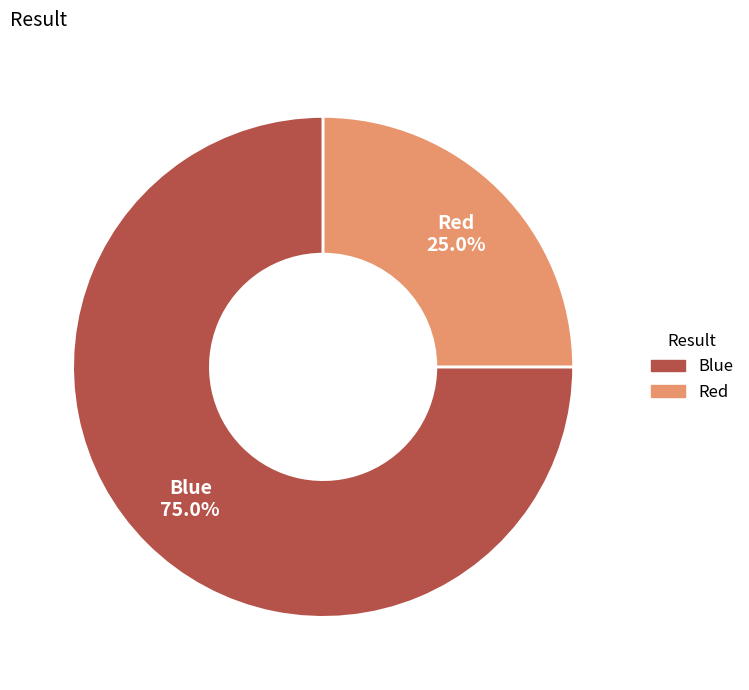

Combined, what portion of the pie is Red and Blue?

100.0%